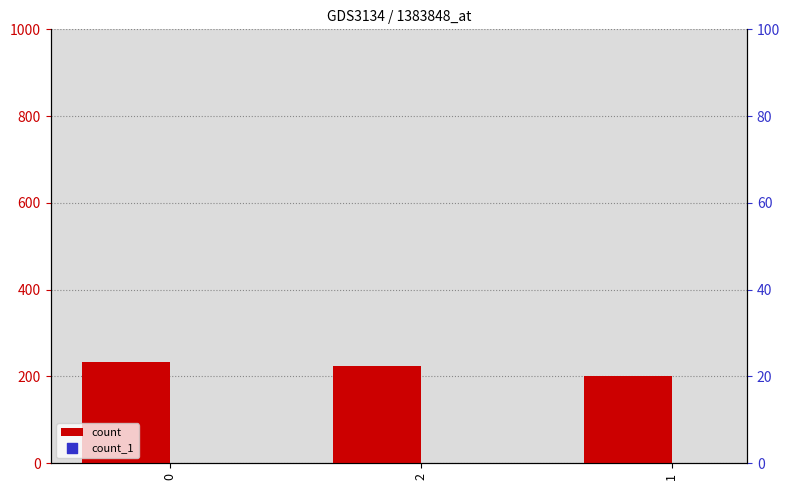

Which series has the largest total across all categories?

count